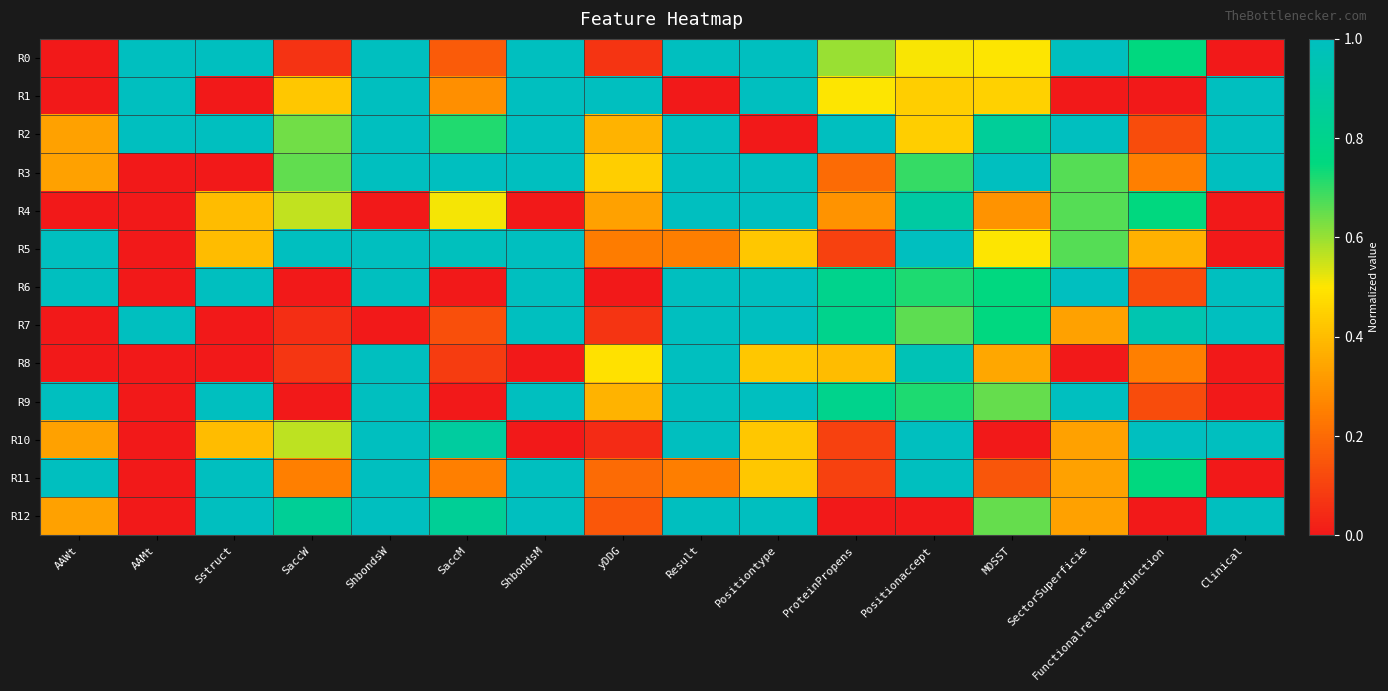

Reading left to right, list all the values displayed in this chart.

R0: AAWt=0.0	AAMt=1.0	Sstruct=1.0	SaccW=0.1	ShbondsW=1.0	SaccM=0.2	ShbondsM=1.0	yDDG=0.1	Result=1.0	Positiontype=1.0	ProteinPropens=0.6	Positionaccept=0.5	MOSST=0.5	SectorSuperficie=1.0	Functionalrelevancefunction=0.7	Clinical=0.0
R1: AAWt=0.0	AAMt=1.0	Sstruct=0.0	SaccW=0.4	ShbondsW=1.0	SaccM=0.3	ShbondsM=1.0	yDDG=1.0	Result=0.0	Positiontype=1.0	ProteinPropens=0.5	Positionaccept=0.4	MOSST=0.5	SectorSuperficie=0.0	Functionalrelevancefunction=0.0	Clinical=1.0
R2: AAWt=0.3	AAMt=1.0	Sstruct=1.0	SaccW=0.6	ShbondsW=1.0	SaccM=0.7	ShbondsM=1.0	yDDG=0.4	Result=1.0	Positiontype=0.0	ProteinPropens=1.0	Positionaccept=0.4	MOSST=0.9	SectorSuperficie=1.0	Functionalrelevancefunction=0.1	Clinical=1.0
R3: AAWt=0.3	AAMt=0.0	Sstruct=0.0	SaccW=0.7	ShbondsW=1.0	SaccM=1.0	ShbondsM=1.0	yDDG=0.4	Result=1.0	Positiontype=1.0	ProteinPropens=0.2	Positionaccept=0.7	MOSST=1.0	SectorSuperficie=0.7	Functionalrelevancefunction=0.2	Clinical=1.0
R4: AAWt=0.0	AAMt=0.0	Sstruct=0.4	SaccW=0.6	ShbondsW=0.0	SaccM=0.5	ShbondsM=0.0	yDDG=0.3	Result=1.0	Positiontype=1.0	ProteinPropens=0.3	Positionaccept=0.9	MOSST=0.3	SectorSuperficie=0.7	Functionalrelevancefunction=0.7	Clinical=0.0
R5: AAWt=1.0	AAMt=0.0	Sstruct=0.4	SaccW=1.0	ShbondsW=1.0	SaccM=1.0	ShbondsM=1.0	yDDG=0.2	Result=0.2	Positiontype=0.4	ProteinPropens=0.1	Positionaccept=1.0	MOSST=0.5	SectorSuperficie=0.7	Functionalrelevancefunction=0.4	Clinical=0.0
R6: AAWt=1.0	AAMt=0.0	Sstruct=1.0	SaccW=0.0	ShbondsW=1.0	SaccM=0.0	ShbondsM=1.0	yDDG=0.0	Result=1.0	Positiontype=1.0	ProteinPropens=0.8	Positionaccept=0.7	MOSST=0.8	SectorSuperficie=1.0	Functionalrelevancefunction=0.1	Clinical=1.0
R7: AAWt=0.0	AAMt=1.0	Sstruct=0.0	SaccW=0.1	ShbondsW=0.0	SaccM=0.1	ShbondsM=1.0	yDDG=0.1	Result=1.0	Positiontype=1.0	ProteinPropens=0.8	Positionaccept=0.7	MOSST=0.8	SectorSuperficie=0.3	Functionalrelevancefunction=0.9	Clinical=1.0
R8: AAWt=0.0	AAMt=0.0	Sstruct=0.0	SaccW=0.1	ShbondsW=1.0	SaccM=0.1	ShbondsM=0.0	yDDG=0.5	Result=1.0	Positiontype=0.4	ProteinPropens=0.4	Positionaccept=1.0	MOSST=0.4	SectorSuperficie=0.0	Functionalrelevancefunction=0.2	Clinical=0.0
R9: AAWt=1.0	AAMt=0.0	Sstruct=1.0	SaccW=0.0	ShbondsW=1.0	SaccM=0.0	ShbondsM=1.0	yDDG=0.4	Result=1.0	Positiontype=1.0	ProteinPropens=0.8	Positionaccept=0.7	MOSST=0.7	SectorSuperficie=1.0	Functionalrelevancefunction=0.1	Clinical=0.0
R10: AAWt=0.3	AAMt=0.0	Sstruct=0.4	SaccW=0.6	ShbondsW=1.0	SaccM=0.9	ShbondsM=0.0	yDDG=0.0	Result=1.0	Positiontype=0.4	ProteinPropens=0.1	Positionaccept=1.0	MOSST=0.0	SectorSuperficie=0.3	Functionalrelevancefunction=1.0	Clinical=1.0
R11: AAWt=1.0	AAMt=0.0	Sstruct=1.0	SaccW=0.3	ShbondsW=1.0	SaccM=0.3	ShbondsM=1.0	yDDG=0.2	Result=0.2	Positiontype=0.4	ProteinPropens=0.1	Positionaccept=1.0	MOSST=0.2	SectorSuperficie=0.3	Functionalrelevancefunction=0.7	Clinical=0.0
R12: AAWt=0.3	AAMt=0.0	Sstruct=1.0	SaccW=0.8	ShbondsW=1.0	SaccM=0.8	ShbondsM=1.0	yDDG=0.2	Result=1.0	Positiontype=1.0	ProteinPropens=0.0	Positionaccept=0.0	MOSST=0.7	SectorSuperficie=0.3	Functionalrelevancefunction=0.0	Clinical=1.0